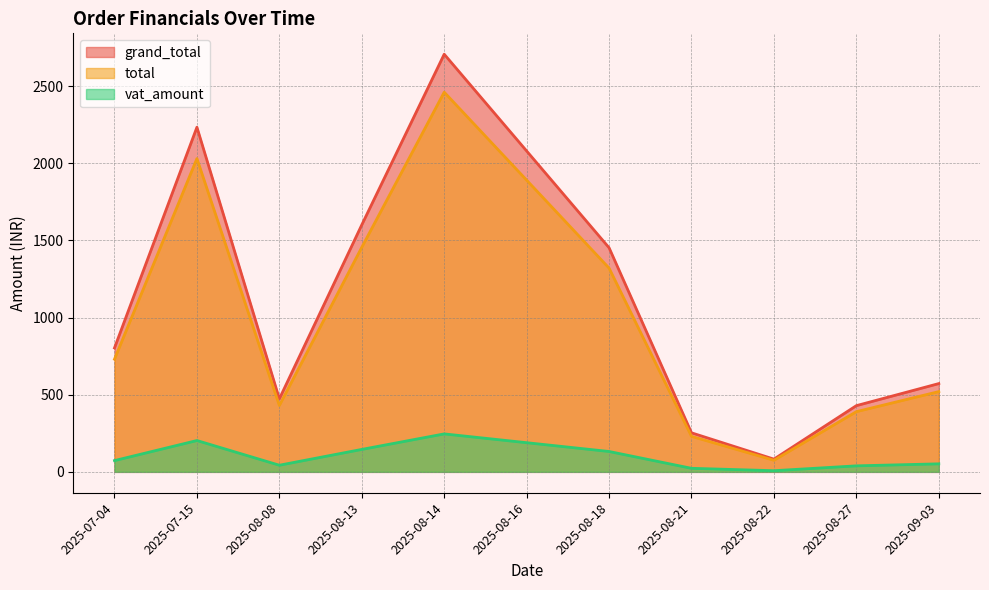

Is the value of total at 2025-07-04 greater than the value of vat_amount at 2025-08-27?

Yes